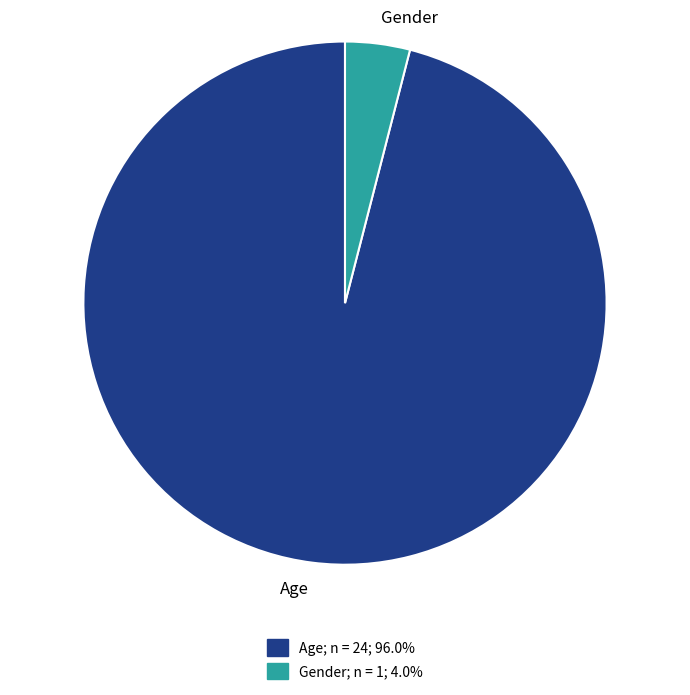

How many segments does this pie chart have?

2